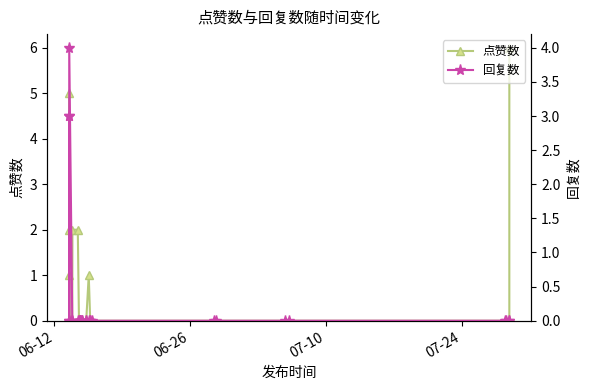

Is the value of 点赞数 at 22 greater than the value of 回复数 at 5?

No